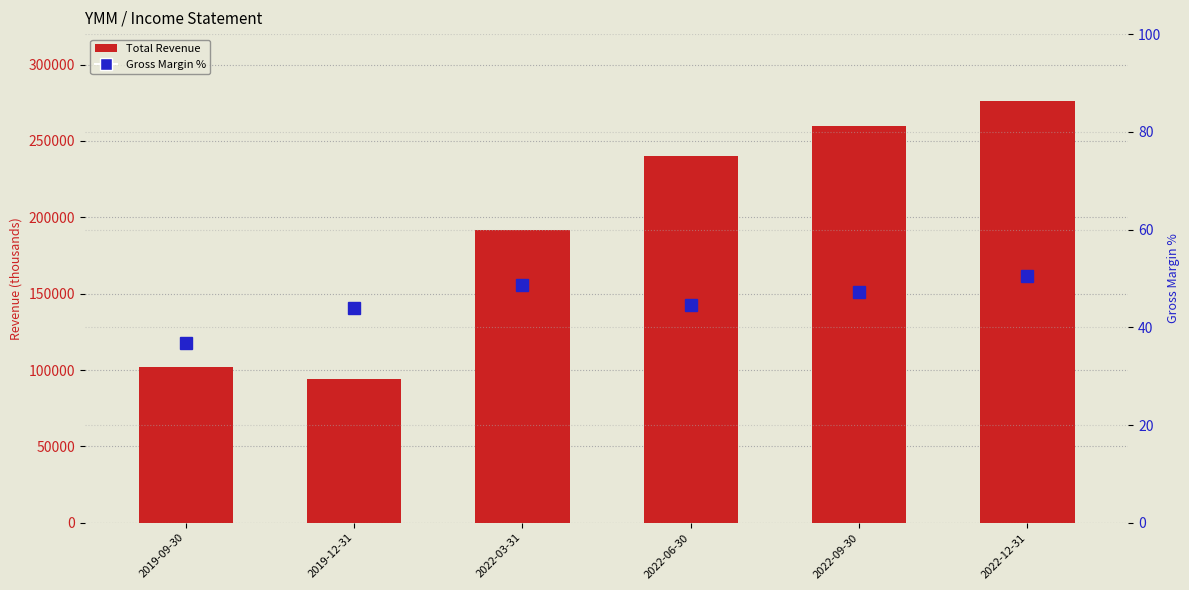

What position from the right is 2019-09-30?

6